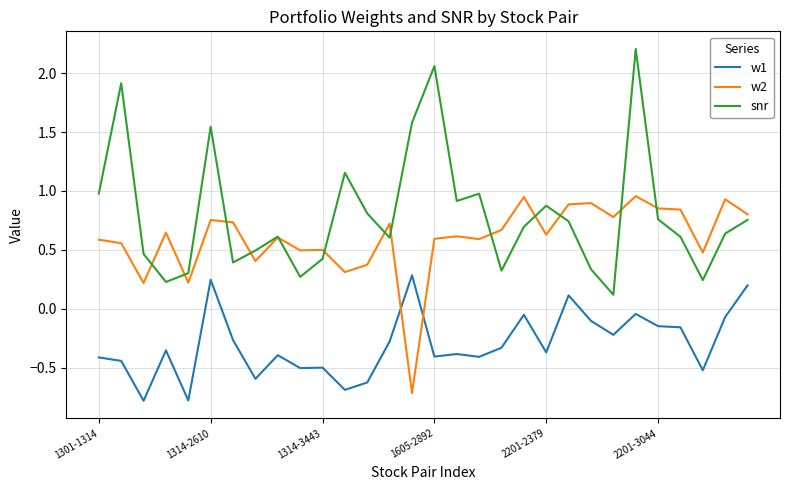

True or false: snr and w1 cross at least once.

False